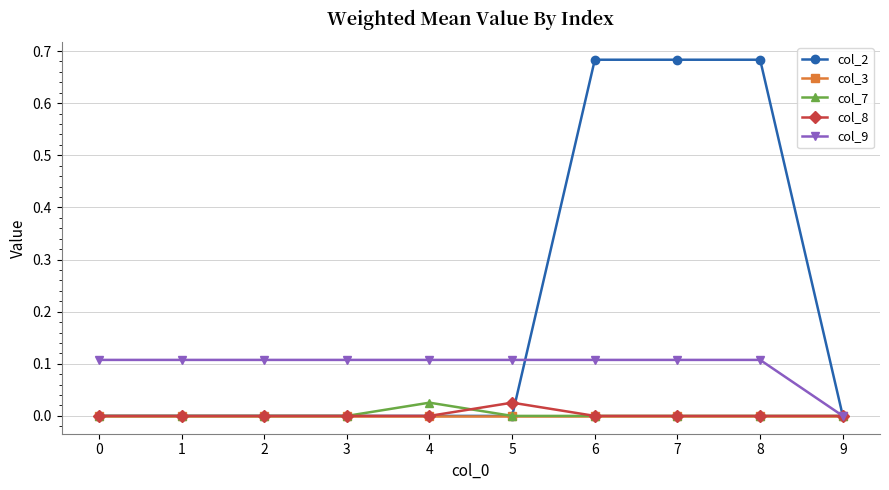

Which series has the largest total across all categories?

col_2